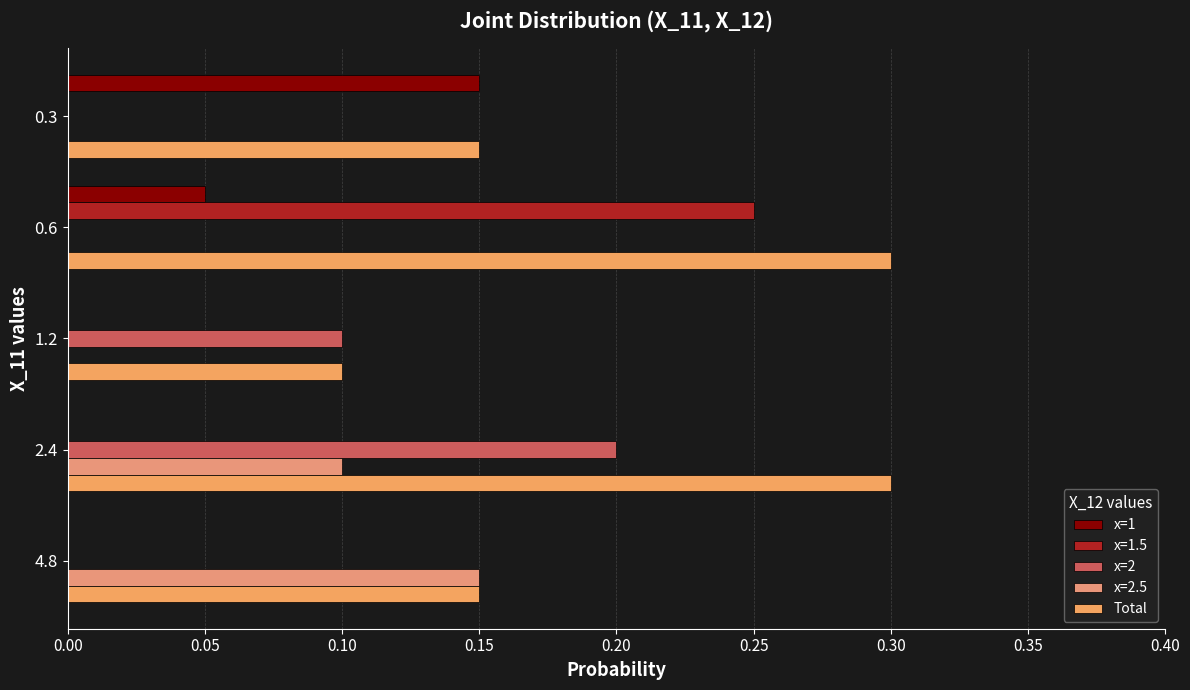

Count the number of categories in the chart.

5